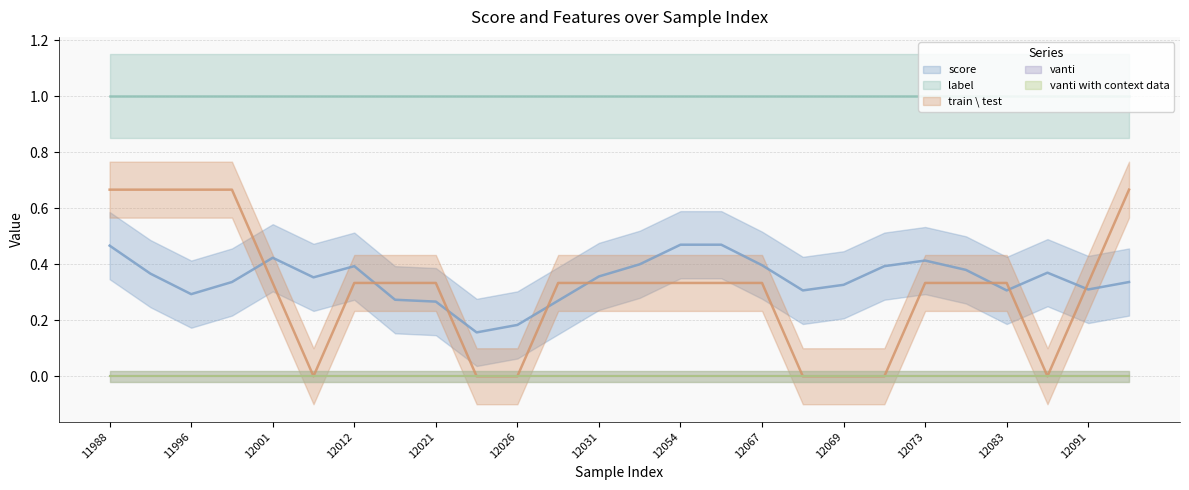

True or false: label and train_test intersect in this chart.

False